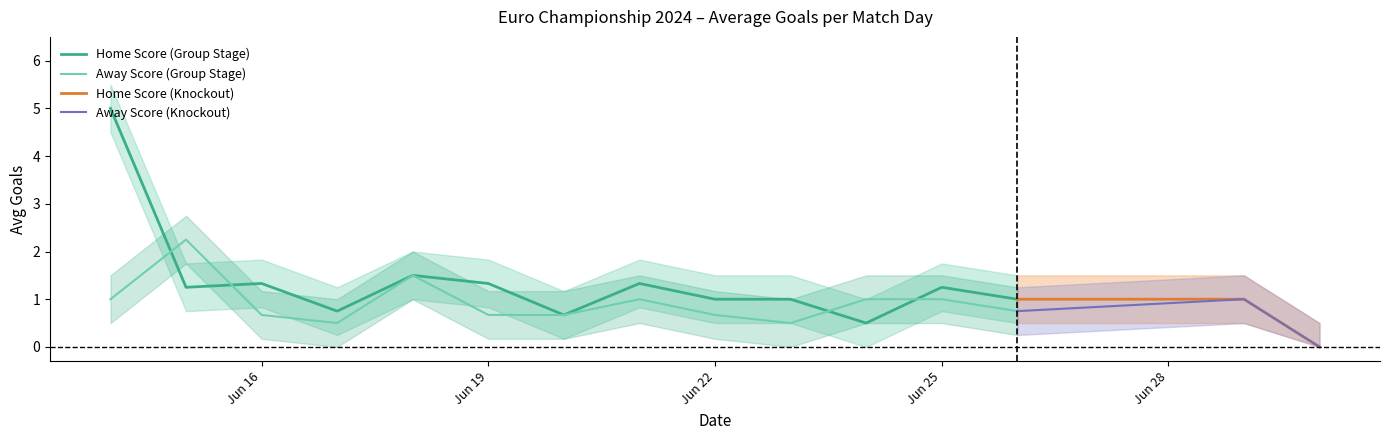

The Away Score series shows 1.0 at 11. True or false?

True